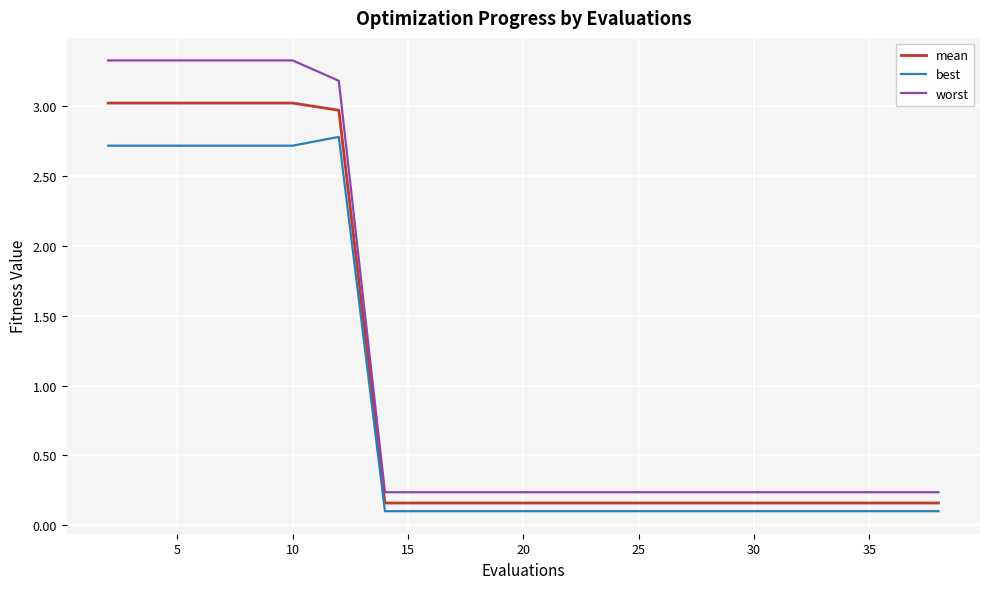

What is the sum of all best values?

17.8